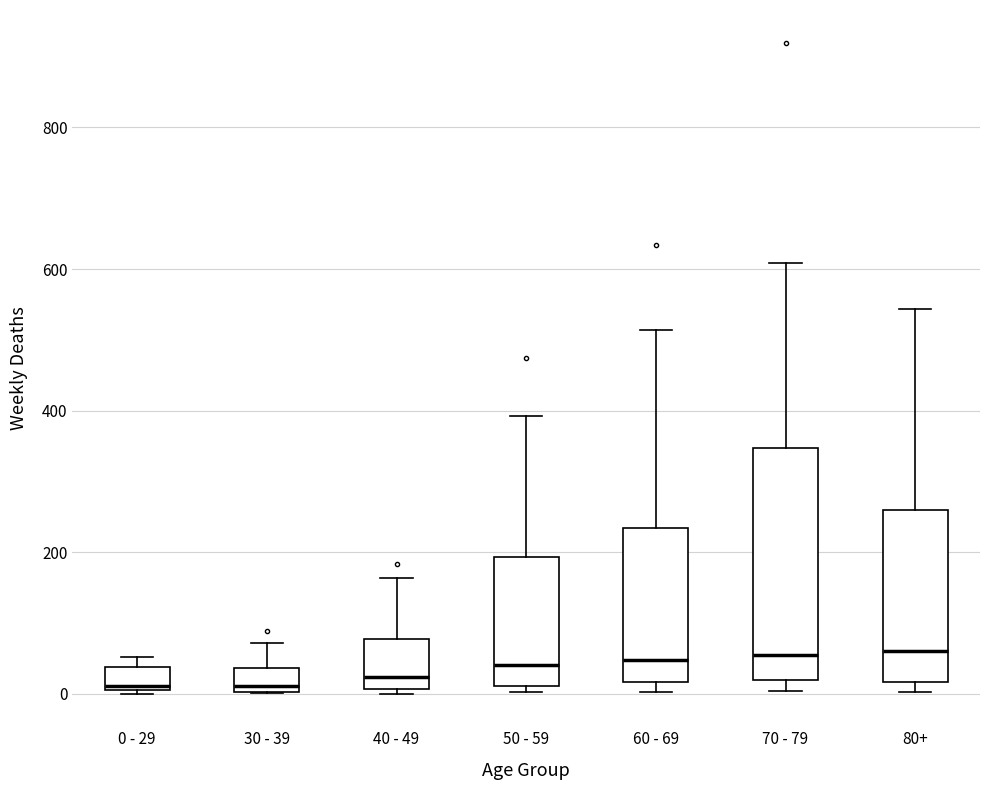

Comparing the boxes themselves (not the whiskers), which one is the tallest?

70 - 79